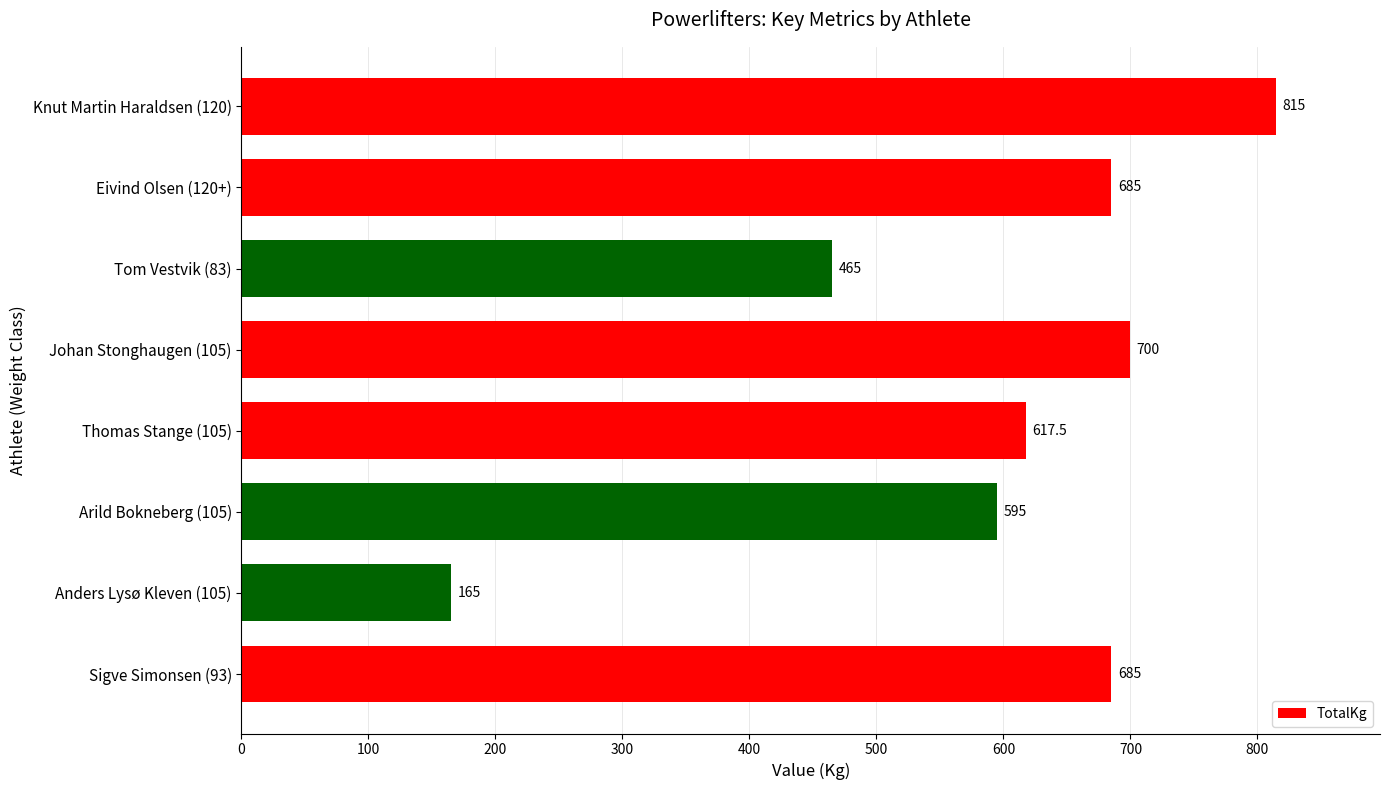

What position from the top is Thomas Stange (105)?

5